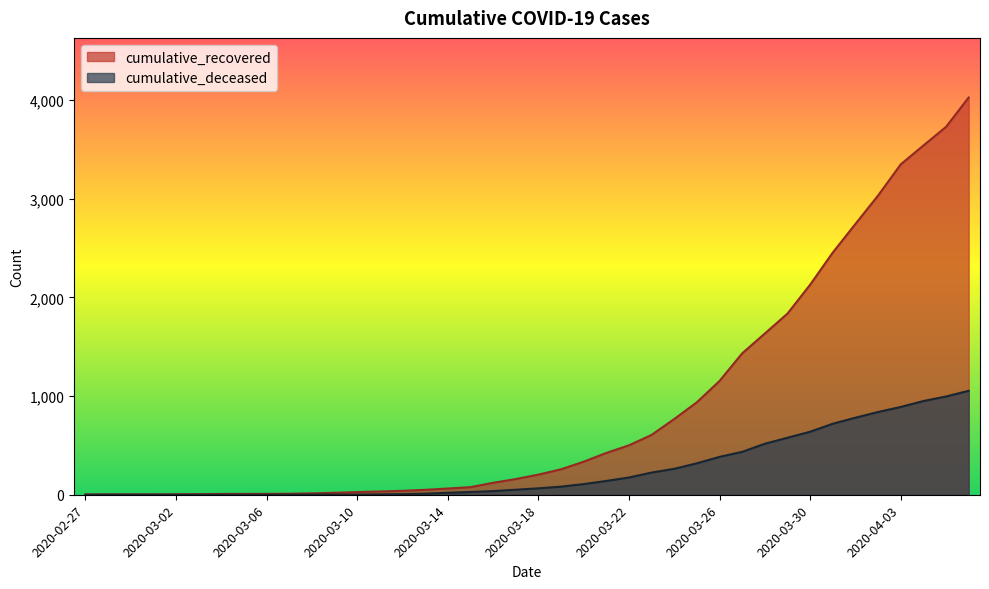

True or false: cumulative_recovered and cumulative_deceased cross at least once.

False